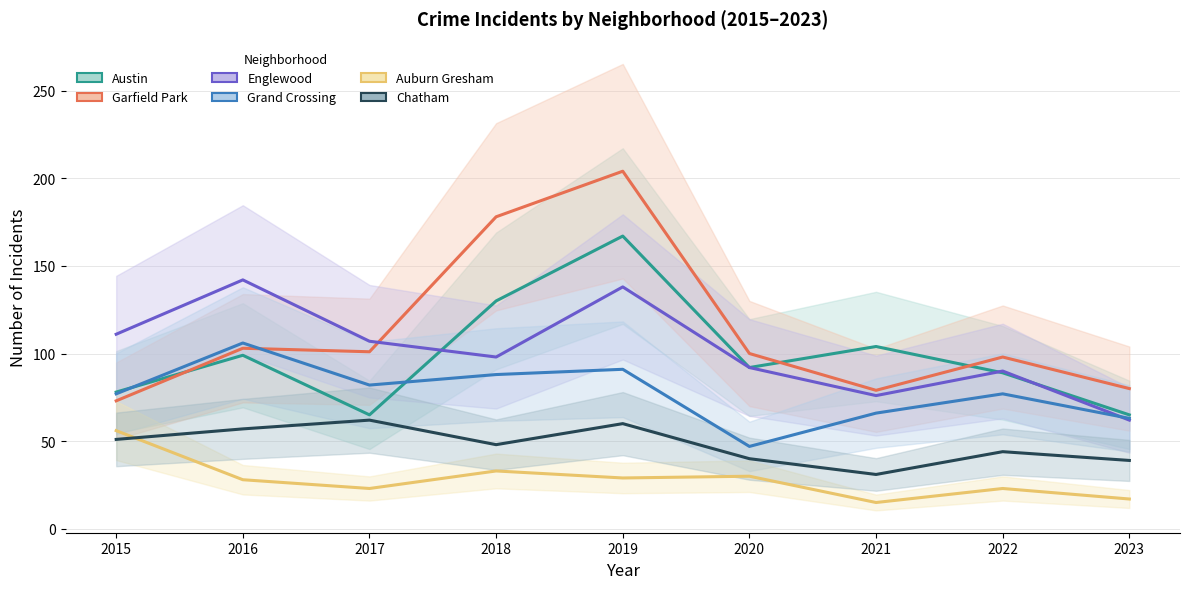

Reading left to right, what are all the values shown in this chart?

Austin: 78	99	65	130	167	92	104	89	65
Garfield Park: 73	103	101	178	204	100	79	98	80
Englewood: 111	142	107	98	138	92	76	90	62
Grand Crossing: 77	106	82	88	91	47	66	77	63
Auburn Gresham: 56	28	23	33	29	30	15	23	17
Chatham: 51	57	62	48	60	40	31	44	39